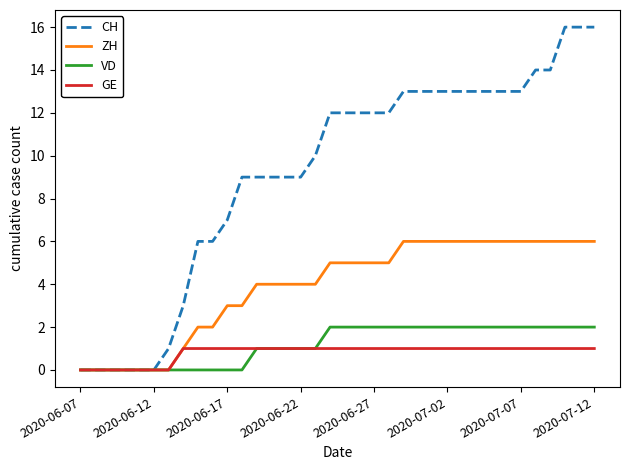

Reading left to right, list all the values displayed in this chart.

CH: 0	0	0	0	0	0	1	3	6	6	7	9	9	9	9	9	10	12	12	12	12	12	13	13	13	13	13	13	13	13	13	14	14	16	16	16
ZH: 0	0	0	0	0	0	0	1	2	2	3	3	4	4	4	4	4	5	5	5	5	5	6	6	6	6	6	6	6	6	6	6	6	6	6	6
VD: 0	0	0	0	0	0	0	0	0	0	0	0	1	1	1	1	1	2	2	2	2	2	2	2	2	2	2	2	2	2	2	2	2	2	2	2
GE: 0	0	0	0	0	0	0	1	1	1	1	1	1	1	1	1	1	1	1	1	1	1	1	1	1	1	1	1	1	1	1	1	1	1	1	1